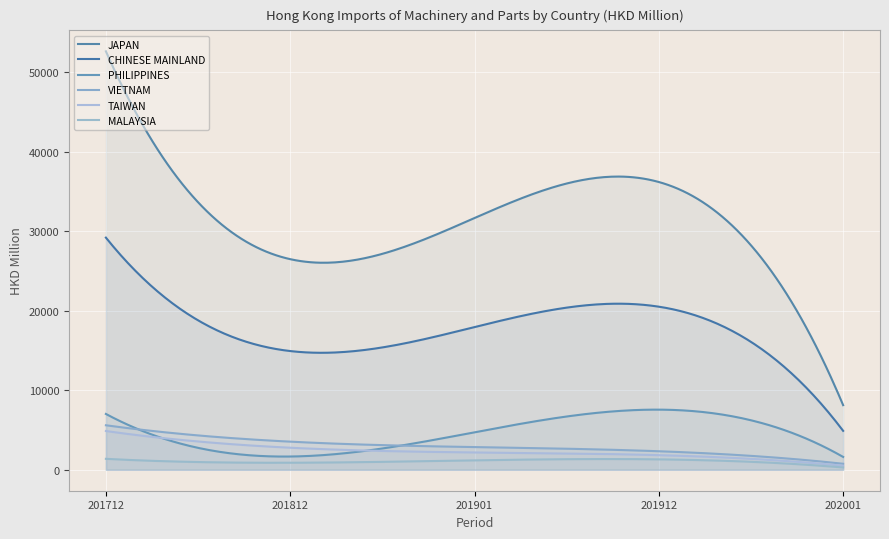

How many series are shown in this chart?

6